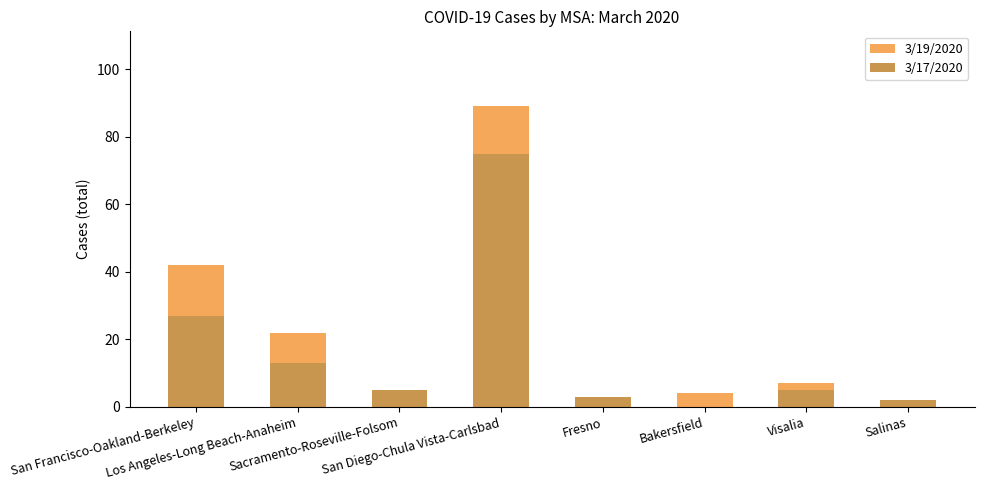

How many positive values does the 3/17/2020 series have?

7